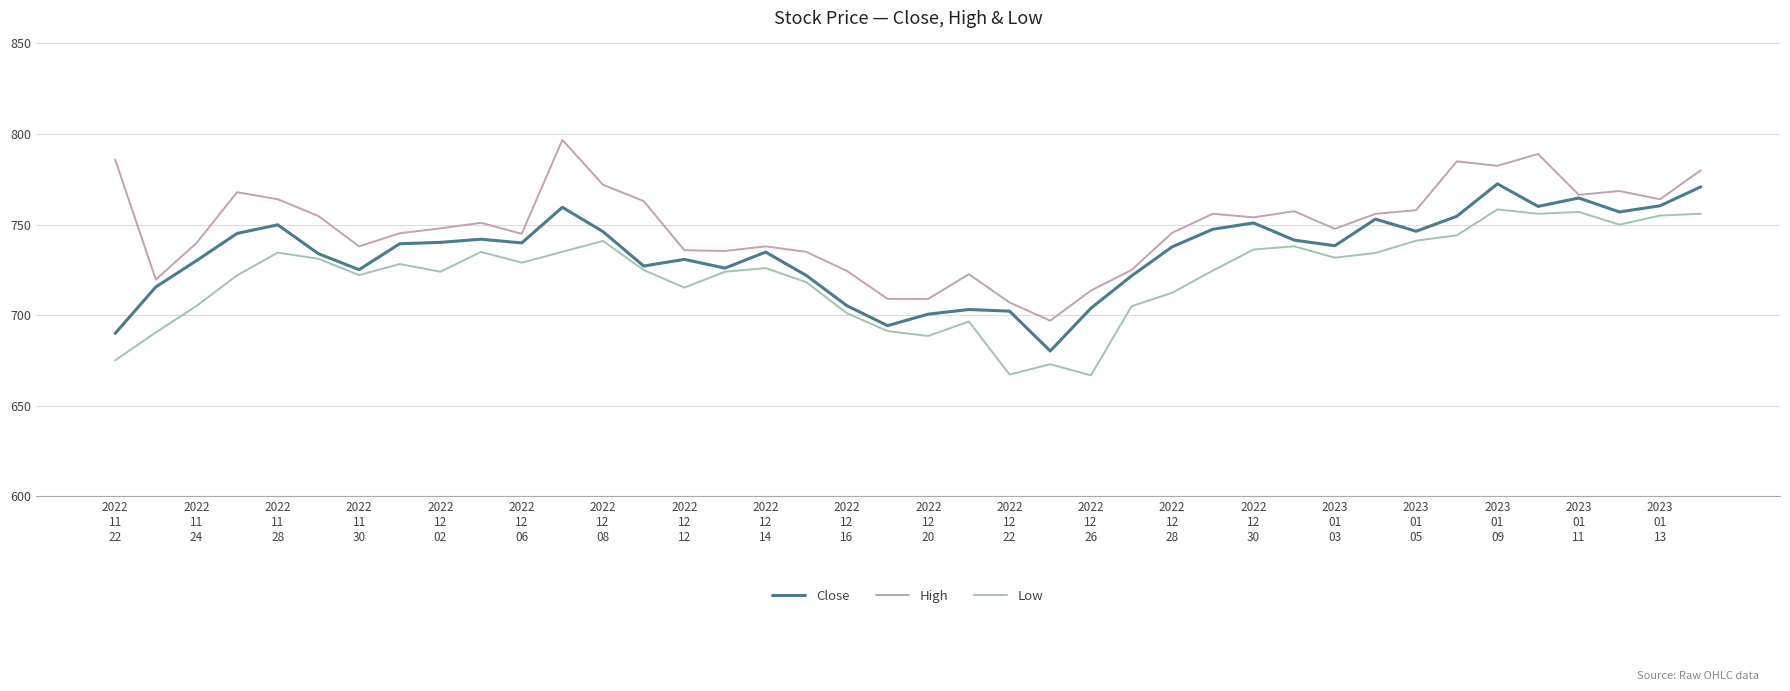

What is the greatest value displayed?

796.8